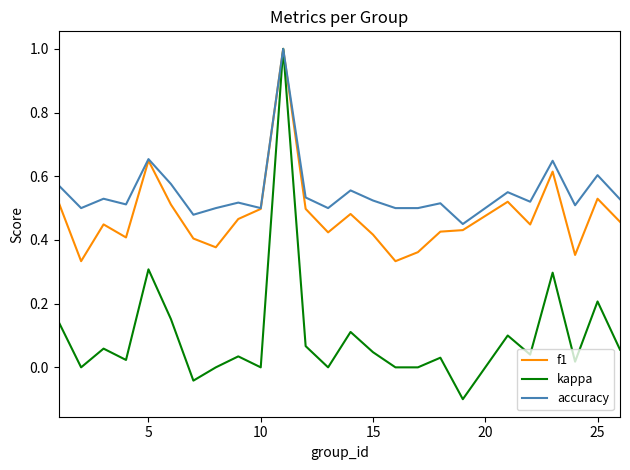

What is the maximum value shown in the chart?

1.0